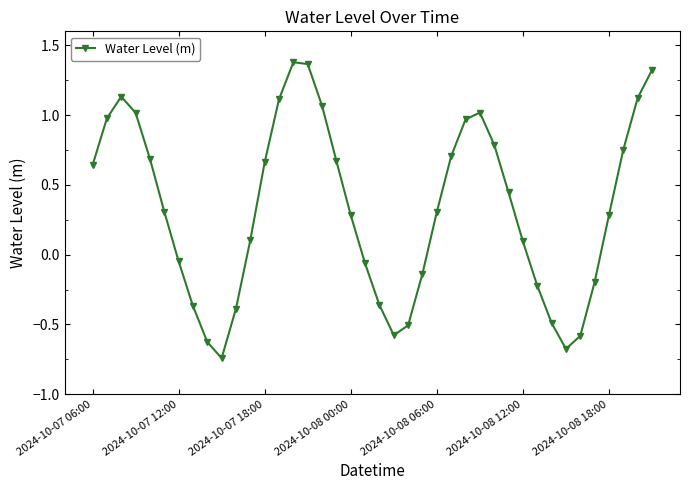

What is the value of the 6th point from the left?

0.3